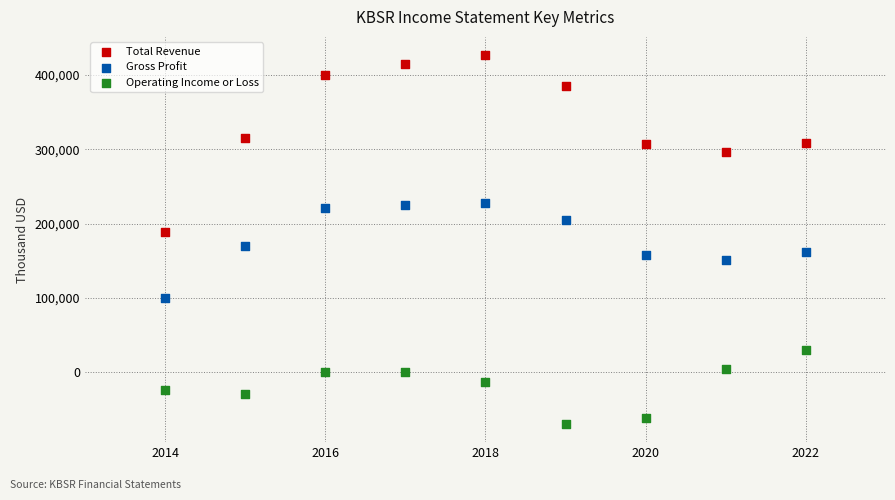

Across all data points, what is the range of X values (max minus min)?

8